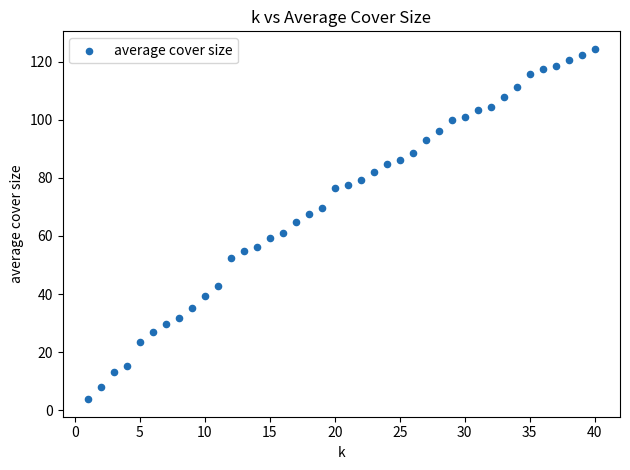

What is the range of X values (max minus min)?

39.0